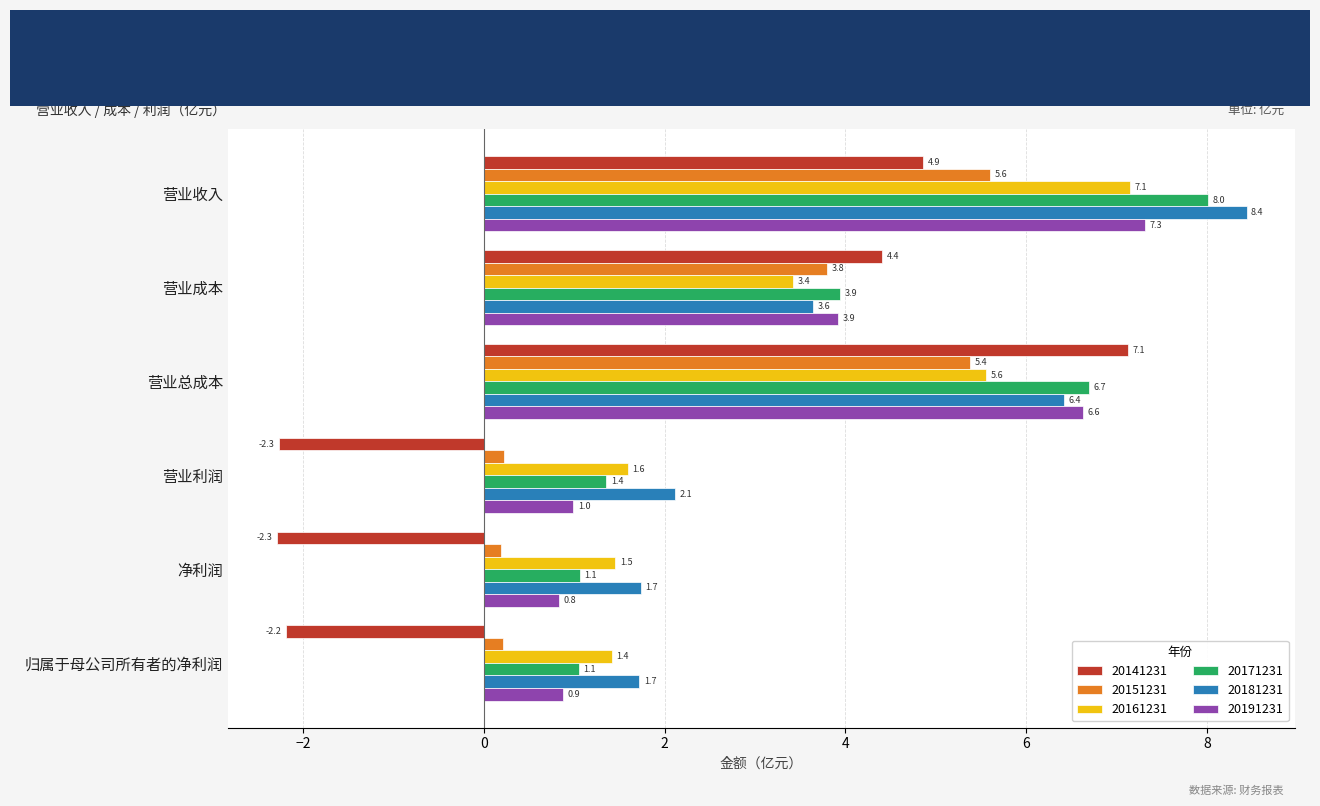

What is the minimum value for 20141231?

-2.3